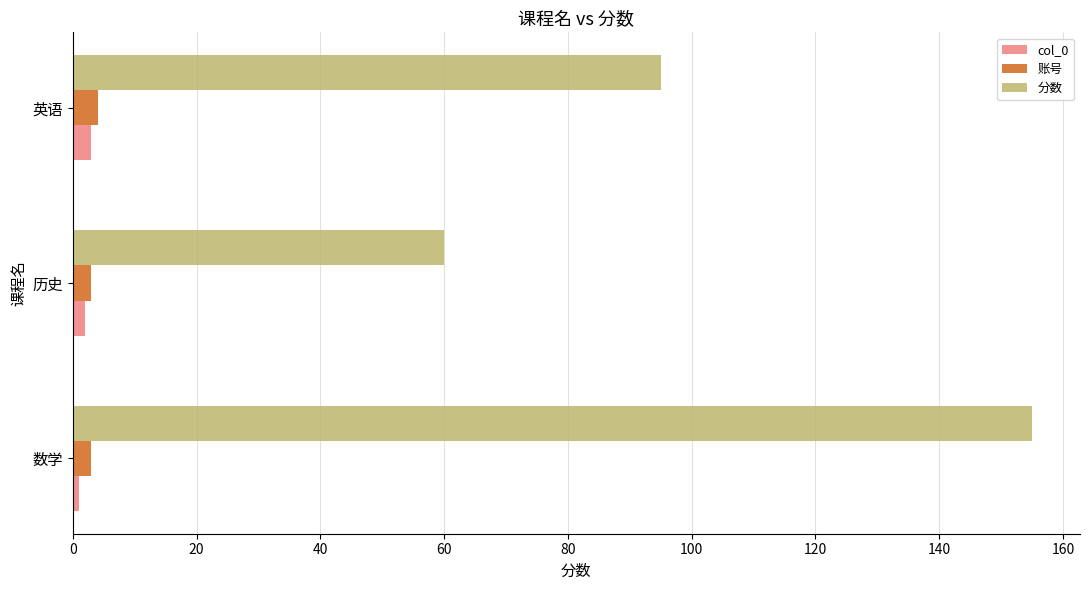

What is the greatest value displayed?

155